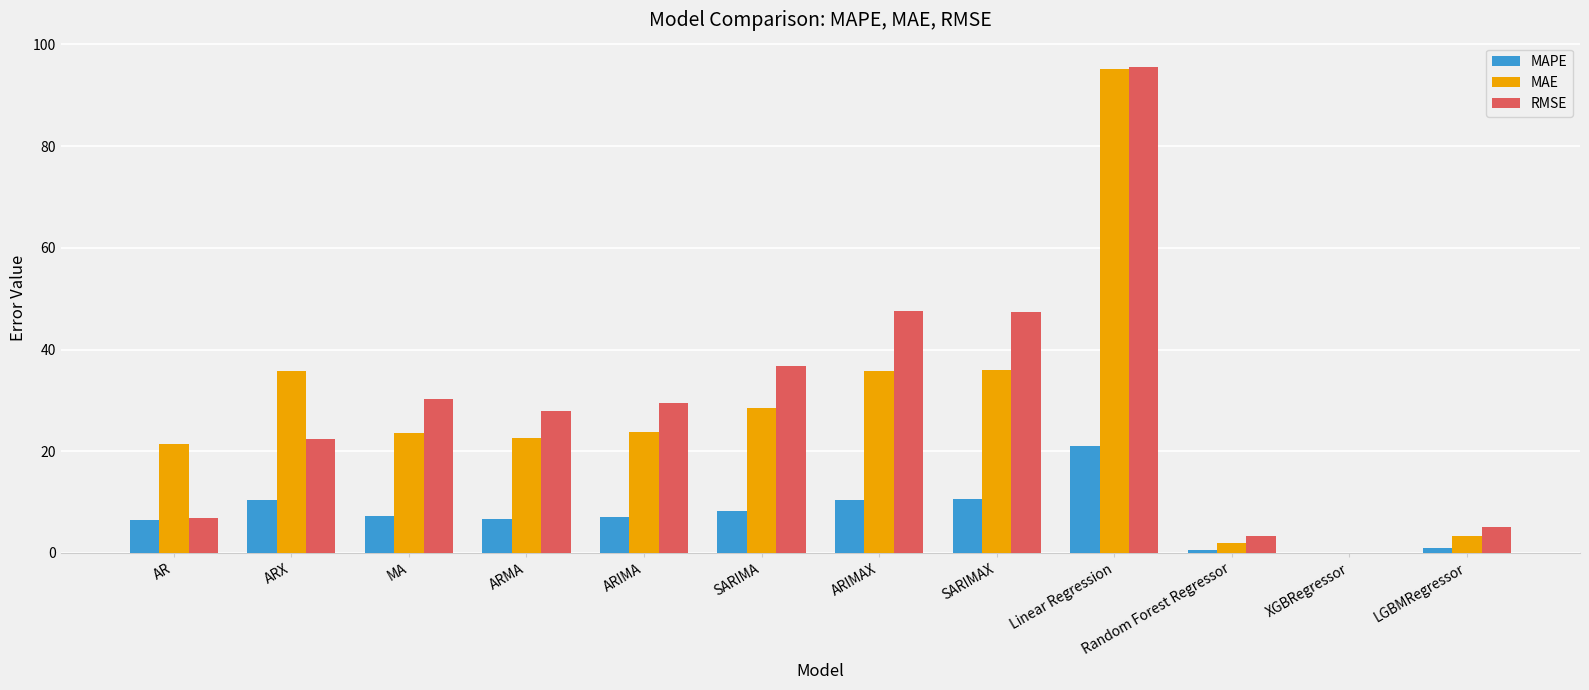

What are all the series names shown in the legend?

MAPE, MAE, RMSE